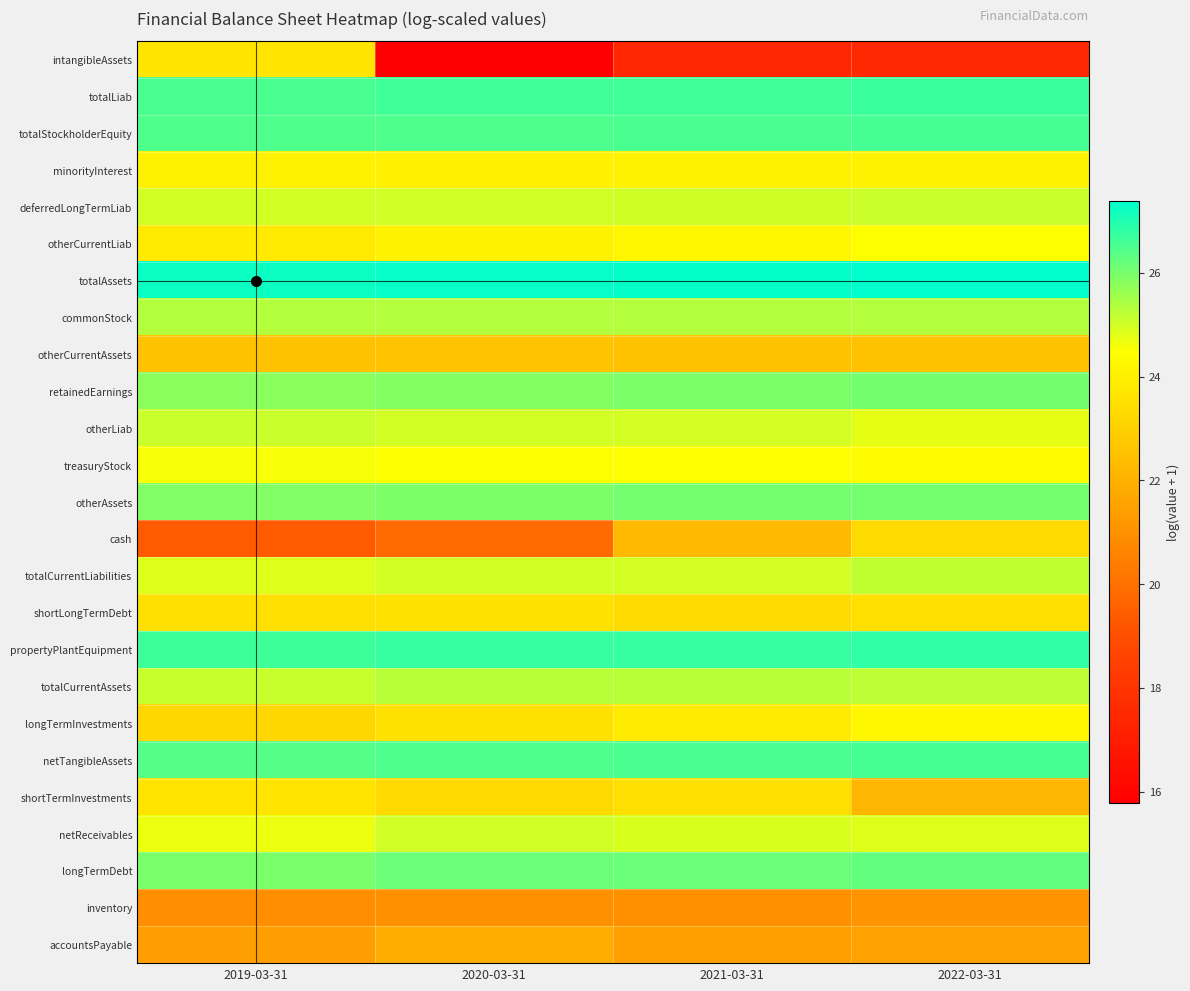

How many distinct data groups are displayed?

25